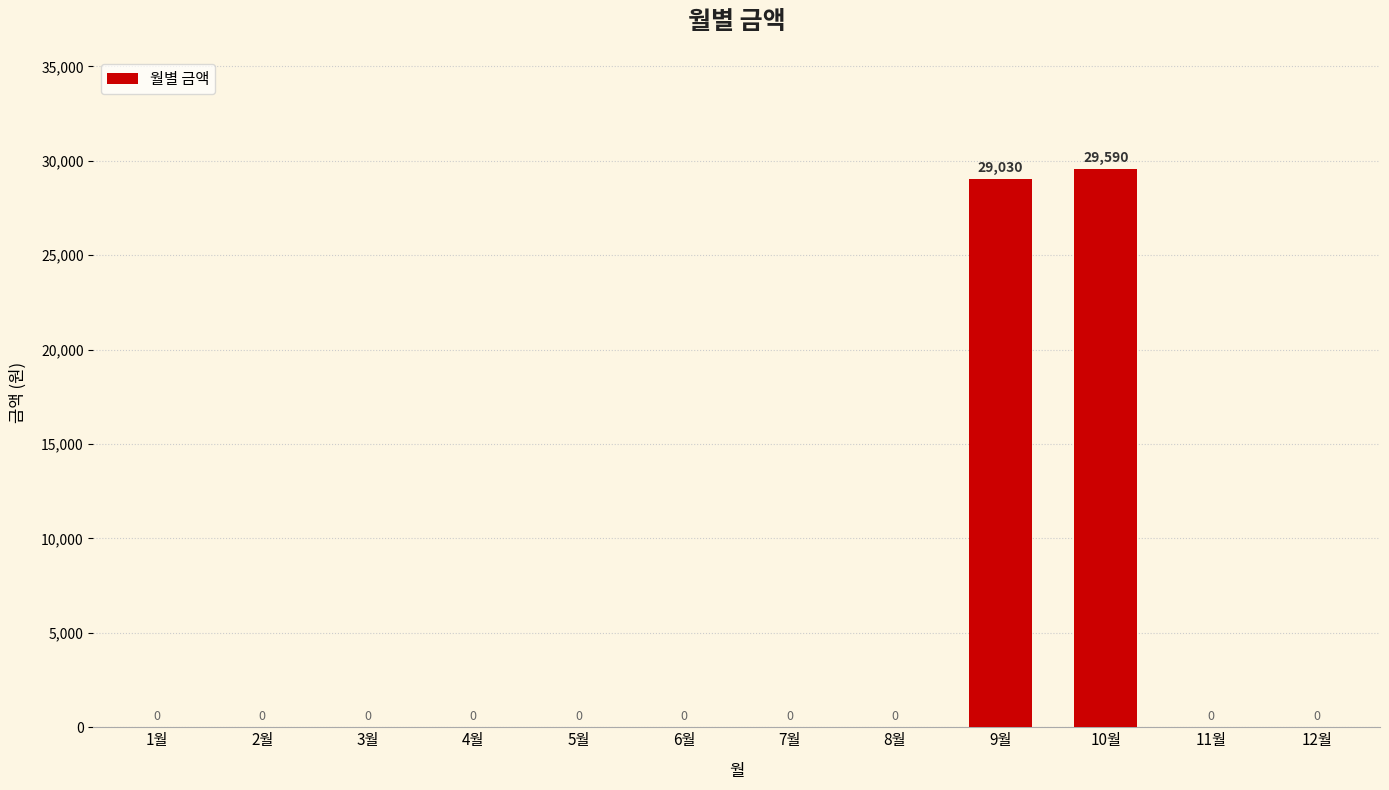

What is the greatest value displayed?

29590